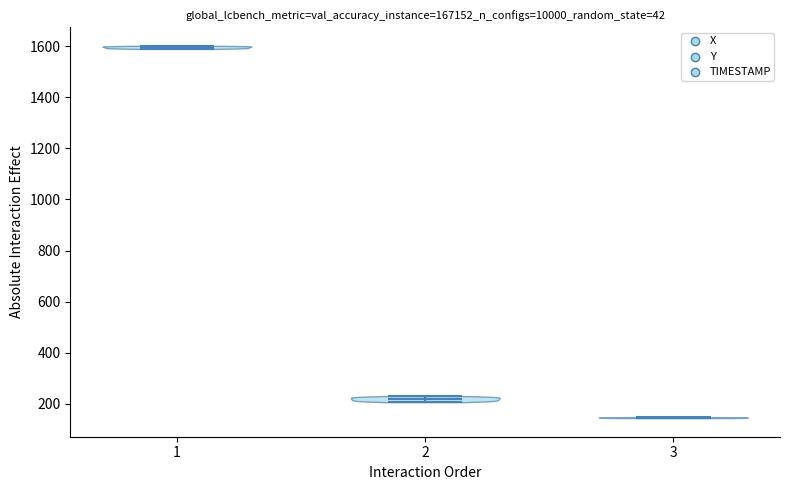

Reading left to right, read every violin against the y-axis: where its median line is, and the lowest and highest points it reaches. The values are not printed on the chart, so give them approximately, as read against the axis.

1: median line 1600, lowest point 1580, highest point 1600
2: median line 220, lowest point 200, highest point 240
3: median line 140, lowest point 140, highest point 140